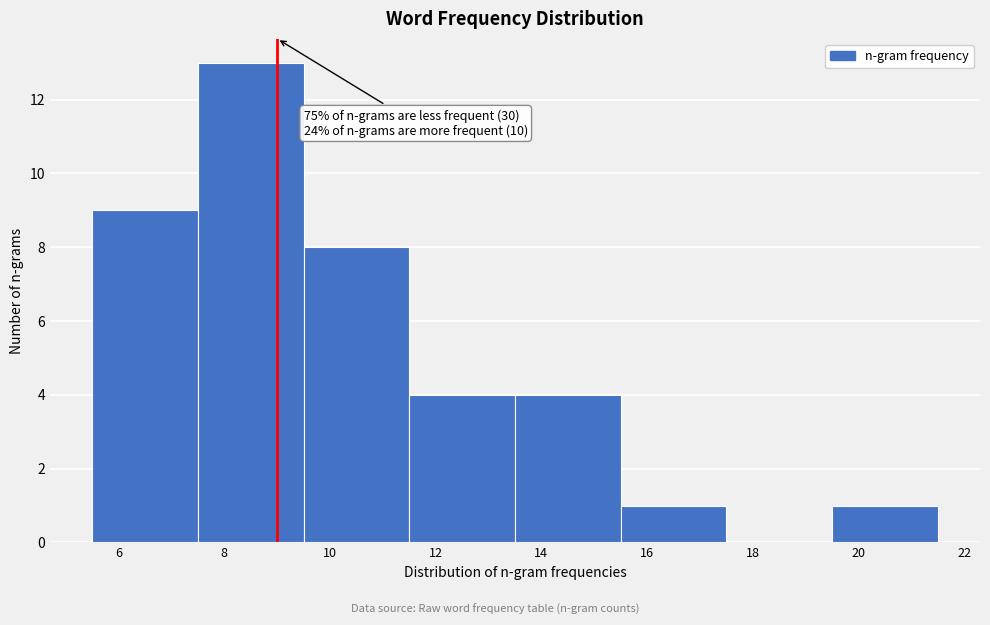

Over which range of the x-axis is the bar tallest?

7.5 to 9.5